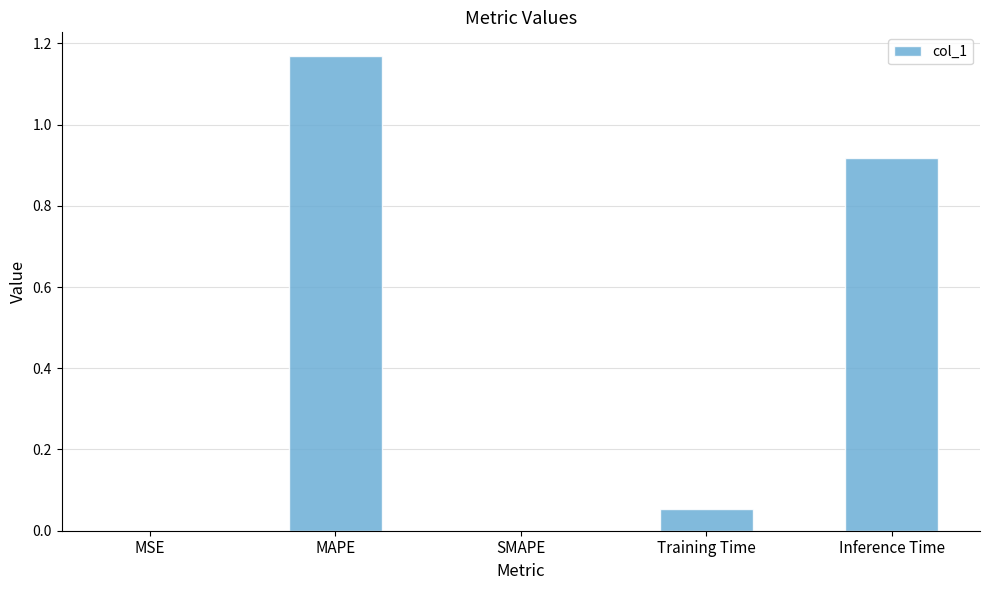

What is the sum of the values at MAPE and Inference Time?

2.1